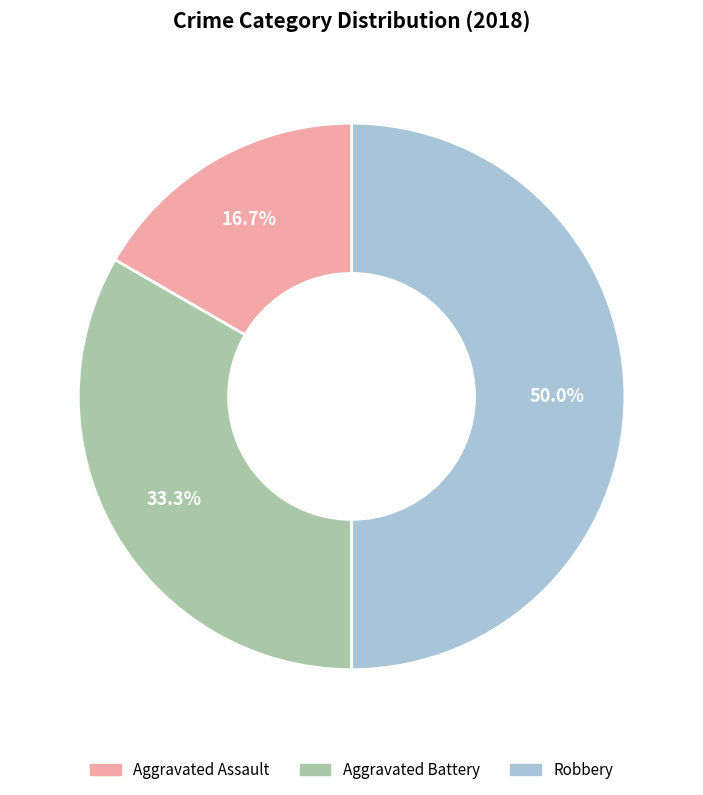

How many segments does this pie chart have?

3